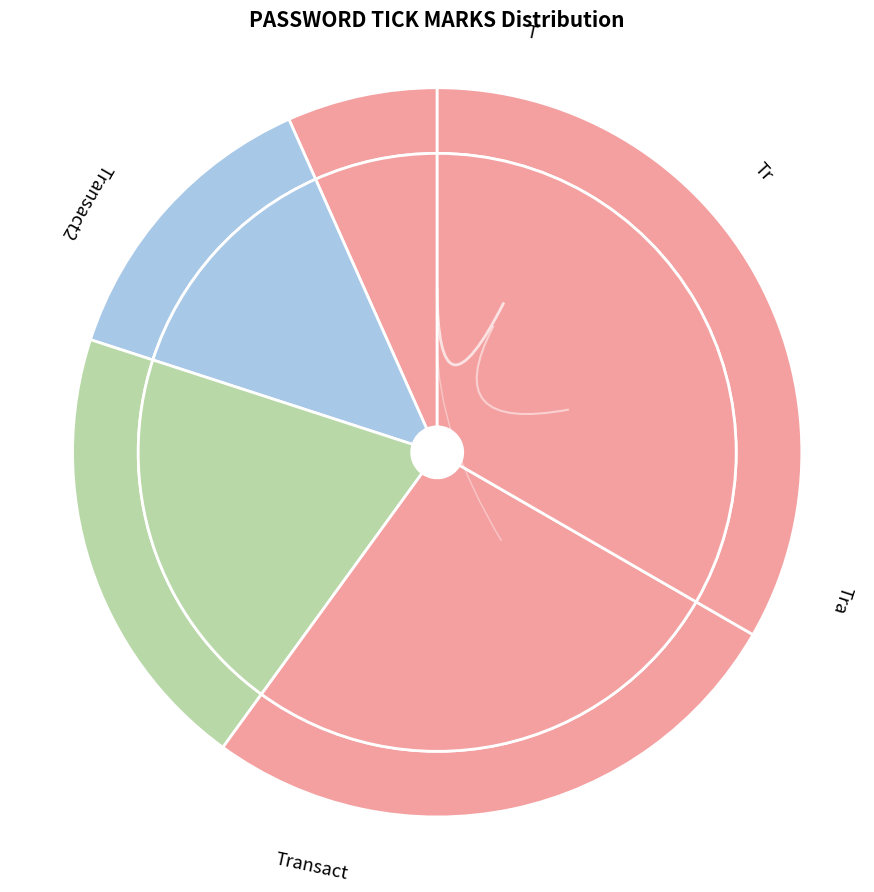

What percentage is the T slice, to the nearest percent?

7%